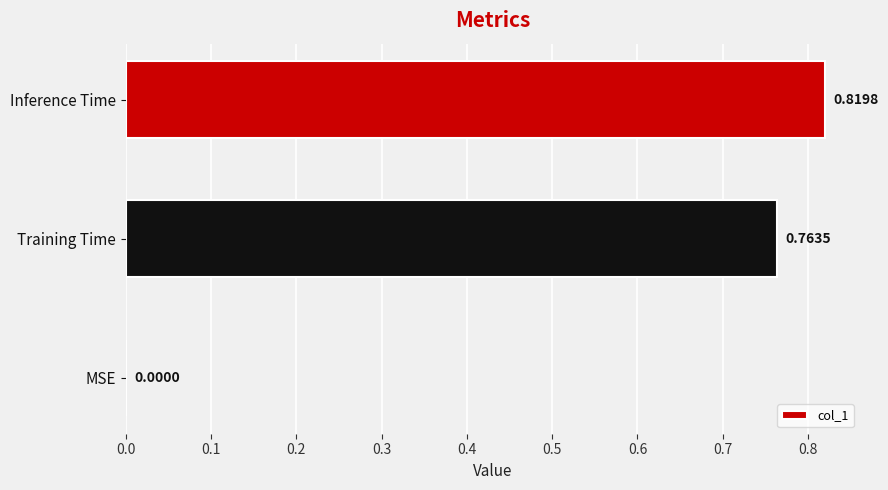

Are the bars horizontal?

Yes